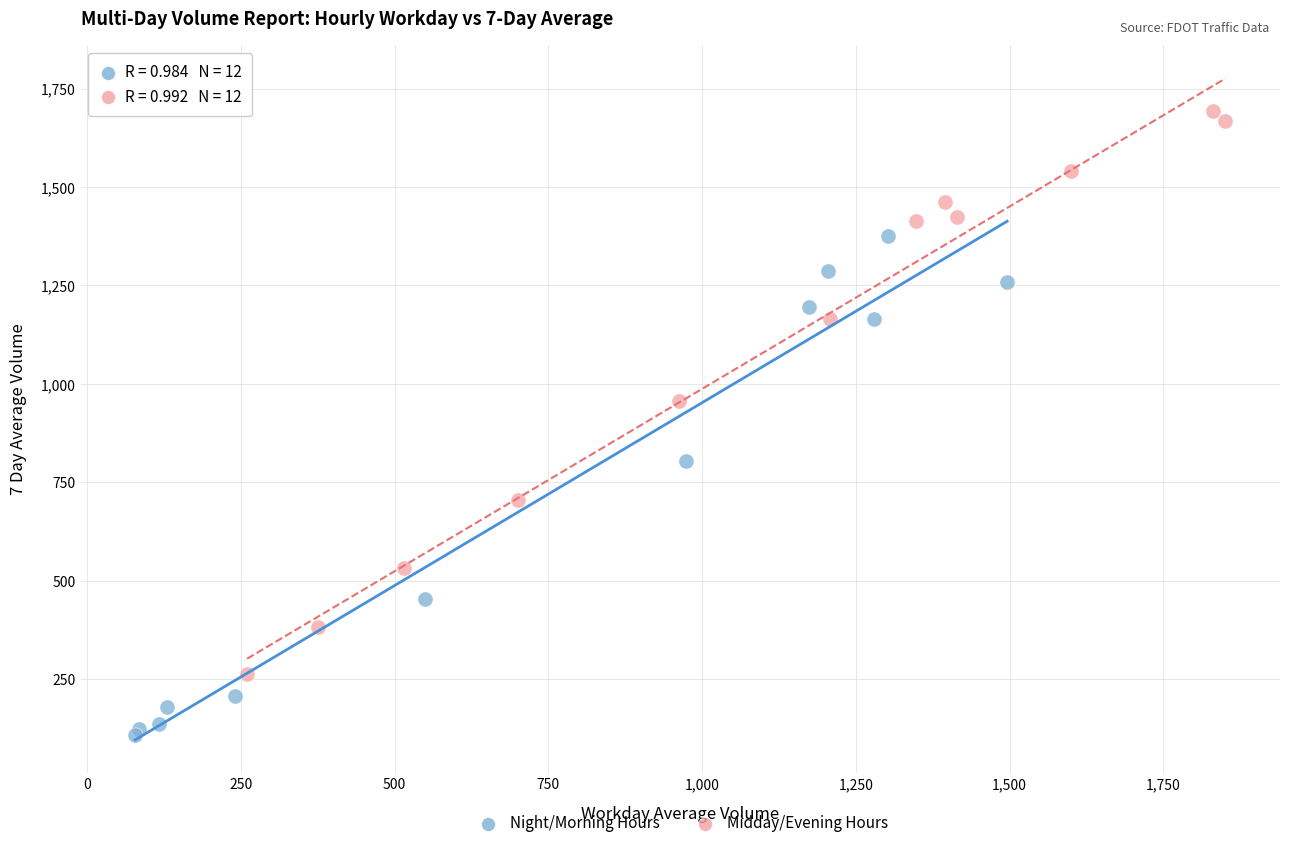

Which series contains the highest Y value?

Midday/Evening Hours